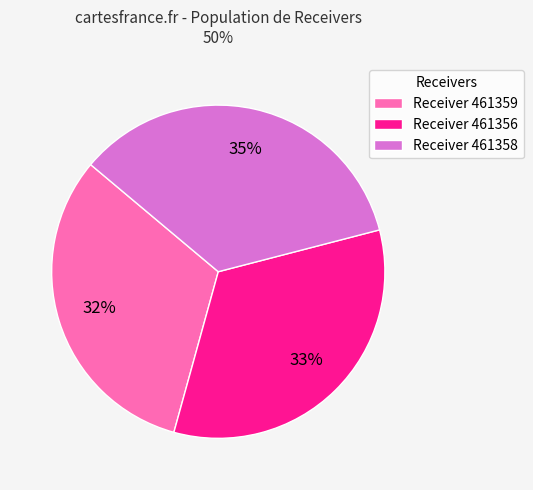

Count the number of slices in the pie.

3